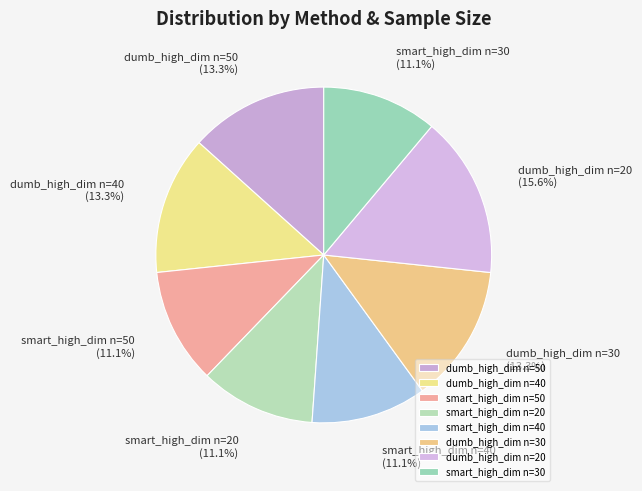

Which slice is the largest?

dumb_high_dim n=20